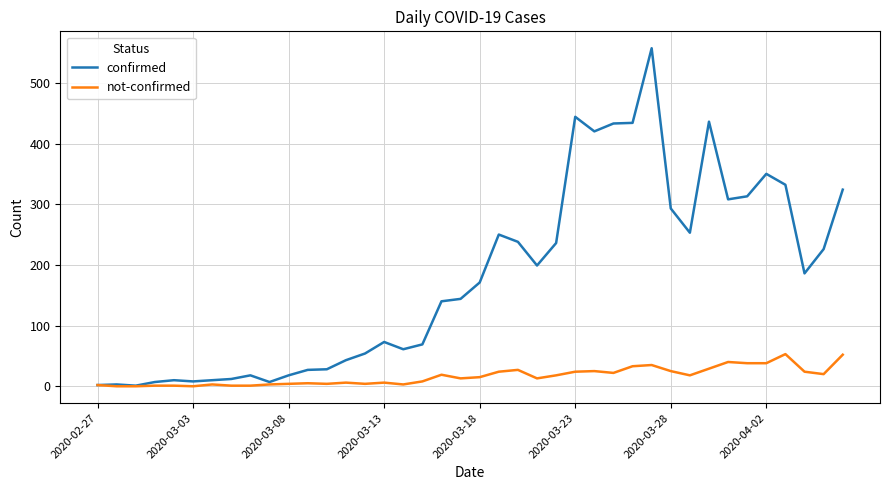

Which series has the largest range (max minus min)?

confirmed